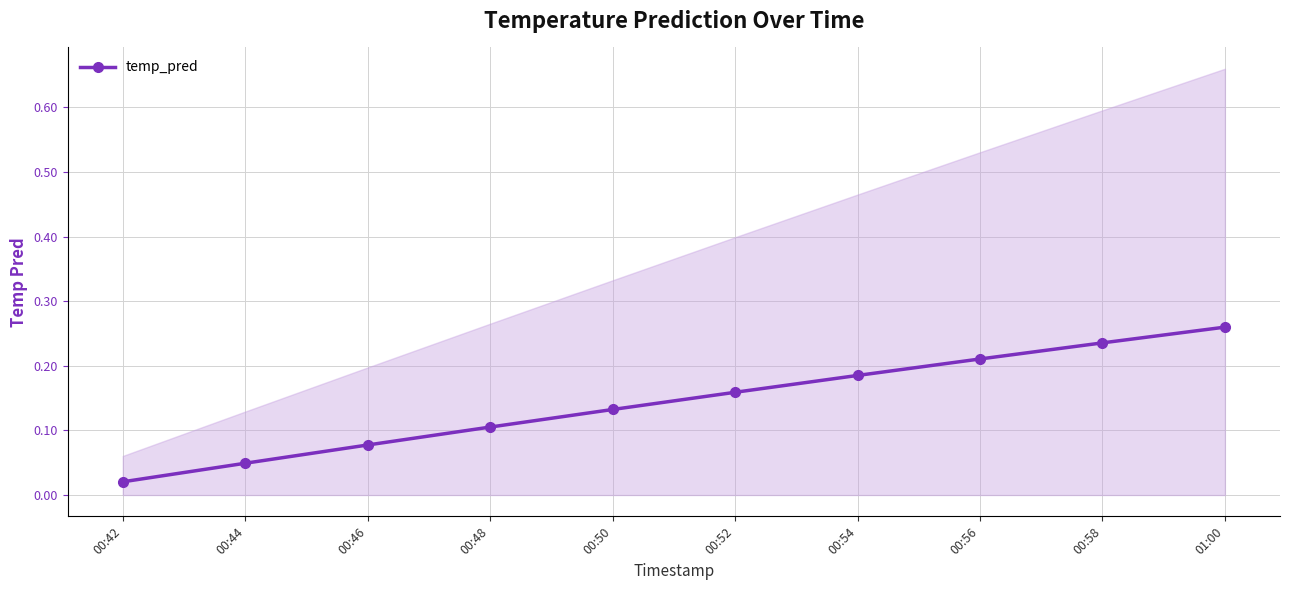

What position from the right is 00:42?

10